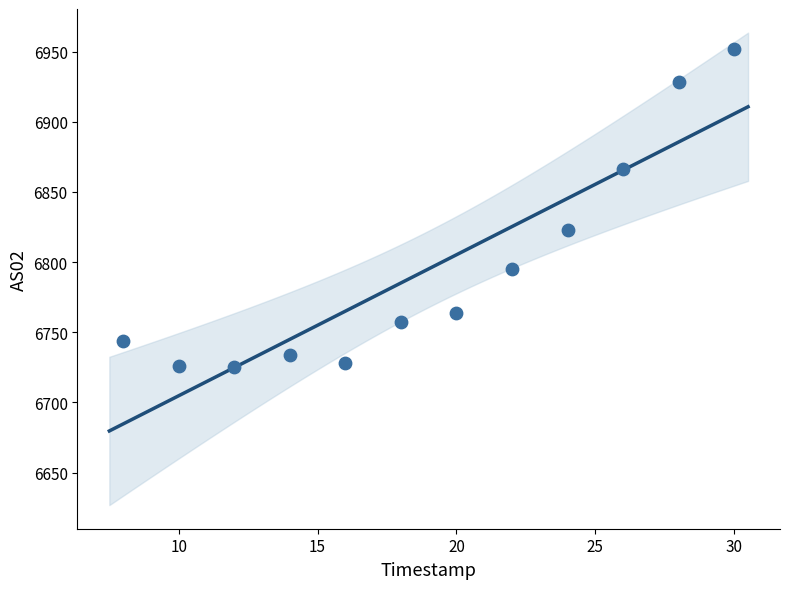

What Y value in the scatter plot is closest to 6838?

6823